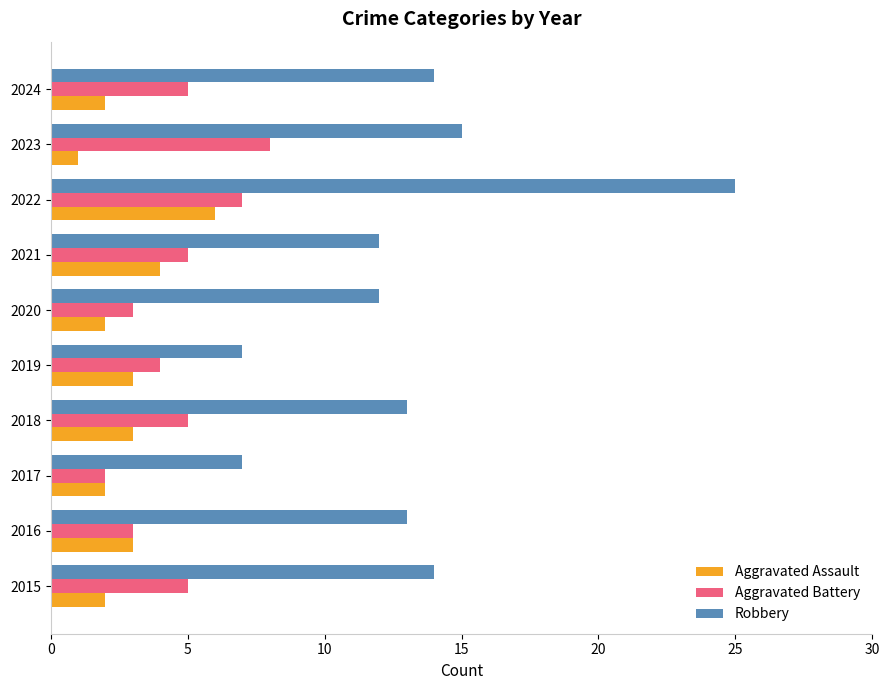

How many series are shown in this chart?

3